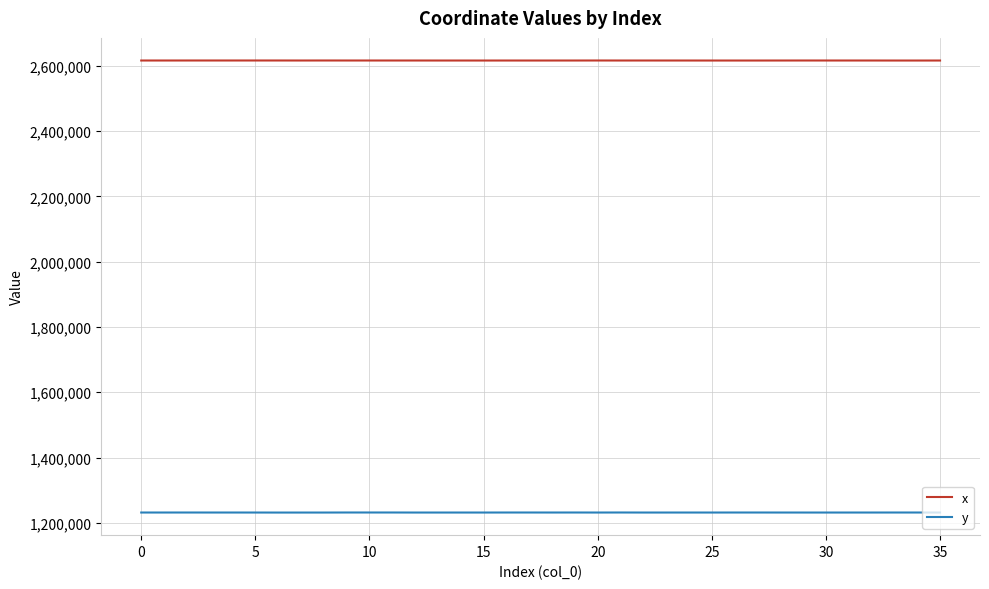

Which series has the largest total across all categories?

x